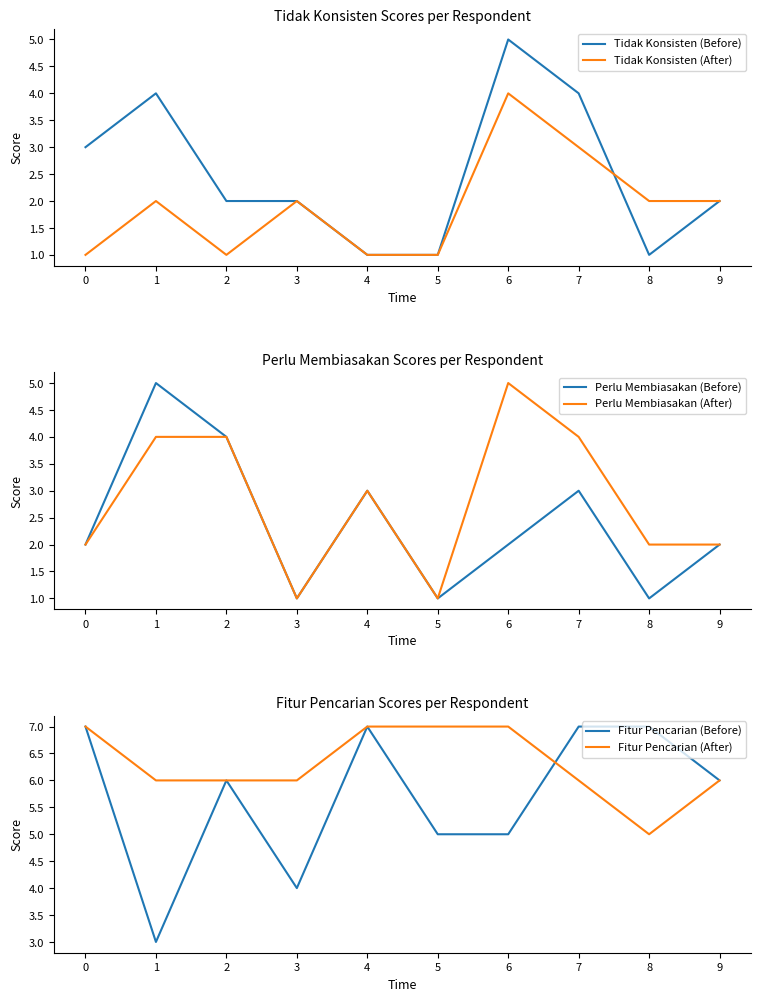

Is it true that Fitur Pencarian (Before) equals 2 at 9?

False